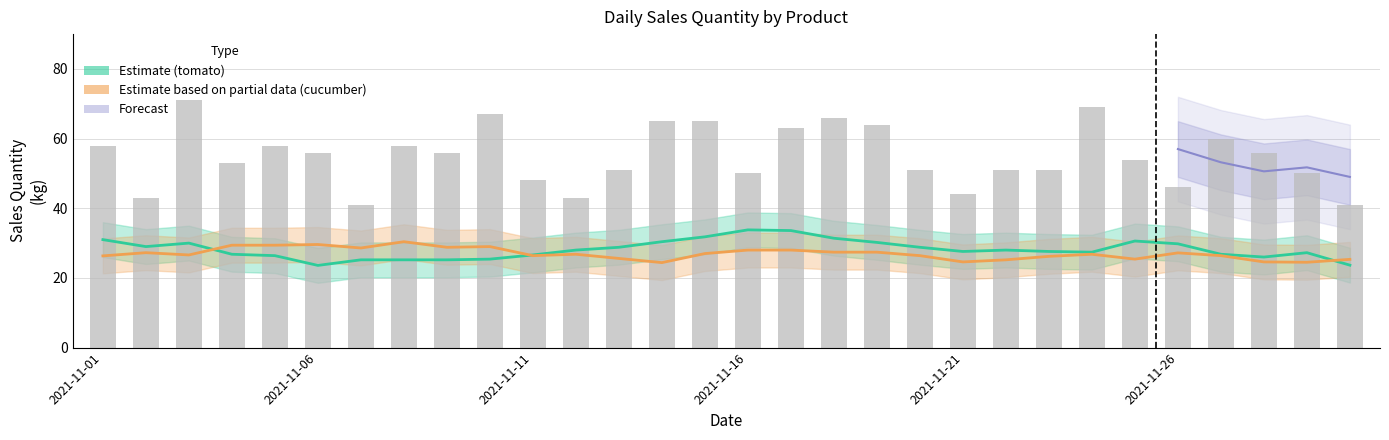

At how many categories does at least one series exceed 51?

17